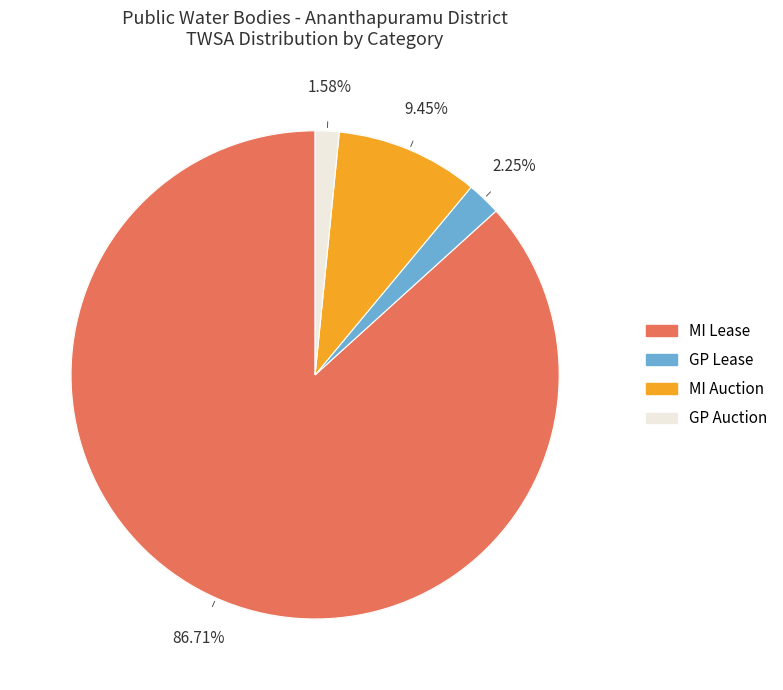

What percentage do GP Auction and MI Lease together represent?

88.3%